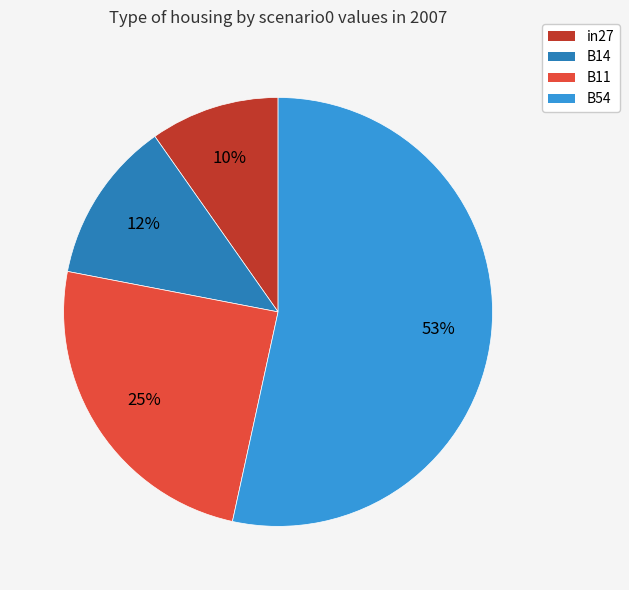

Is there any slice that represents more than half of the pie?

Yes